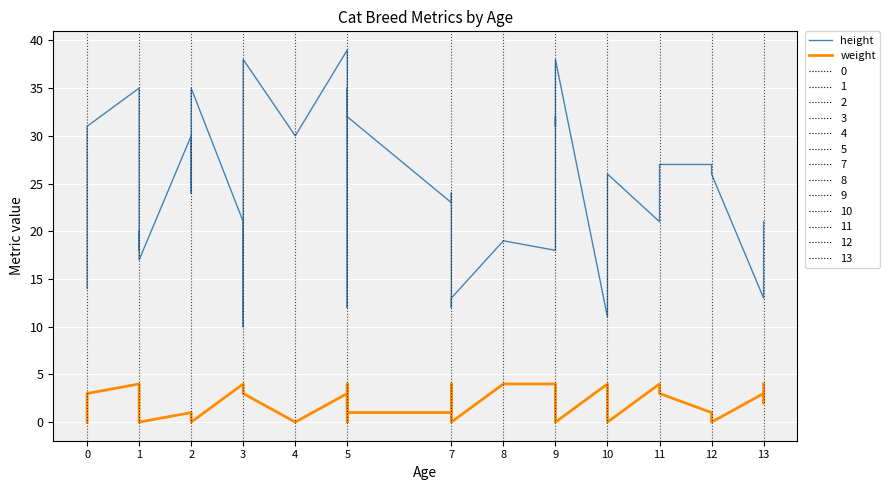

What is the average value of the weight series?

2